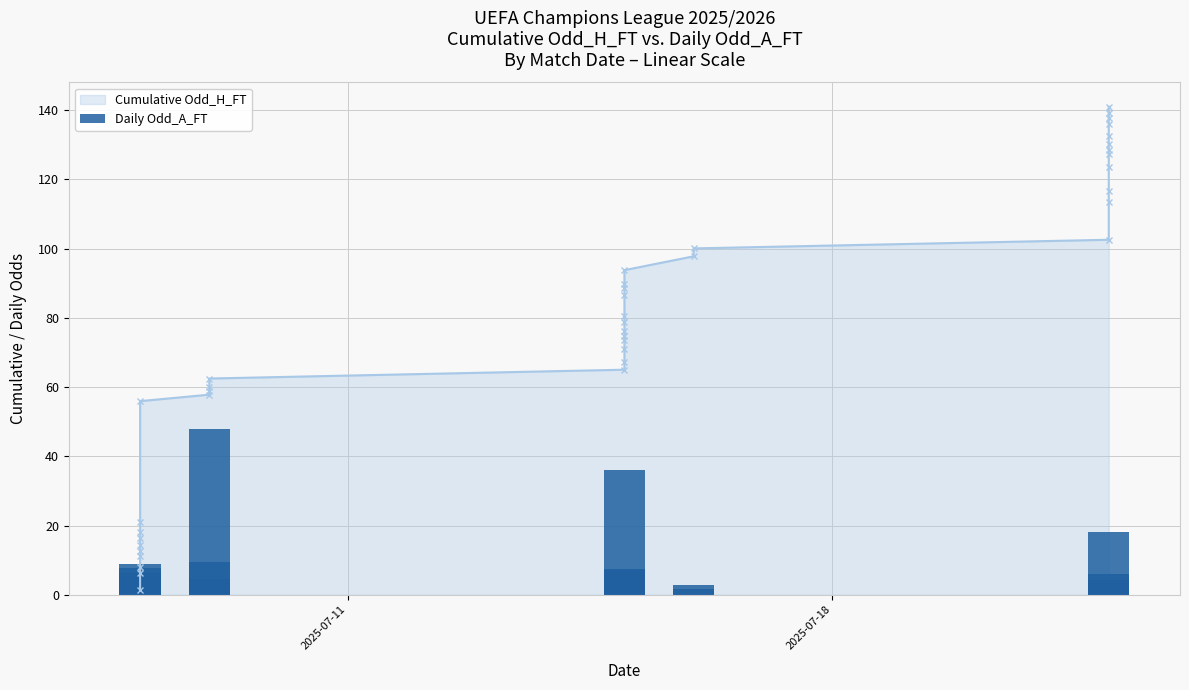

True or false: the data shows 1.1 at 5.

False